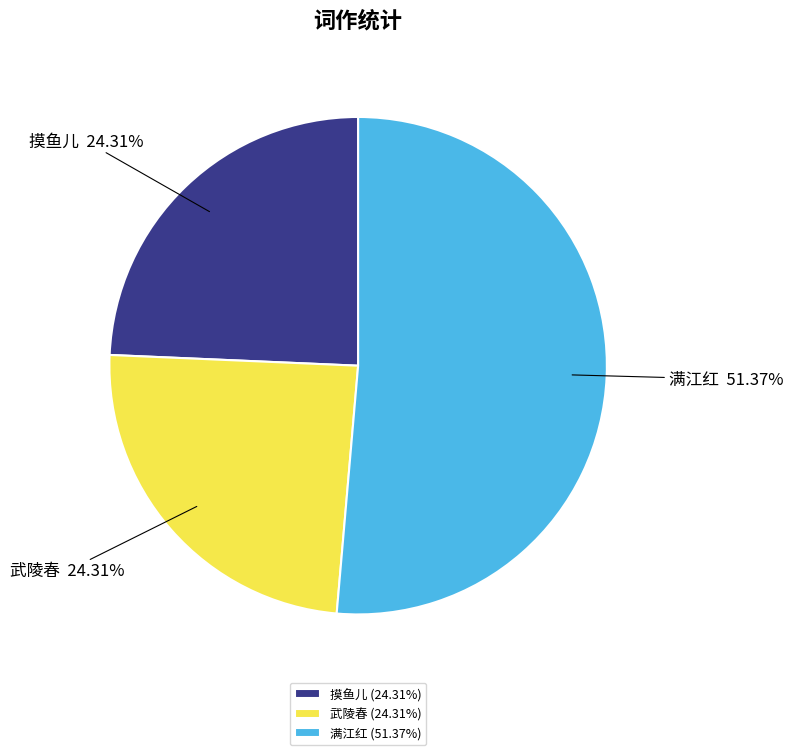

Is 摸鱼儿 (24.31%) the majority of the pie?

No